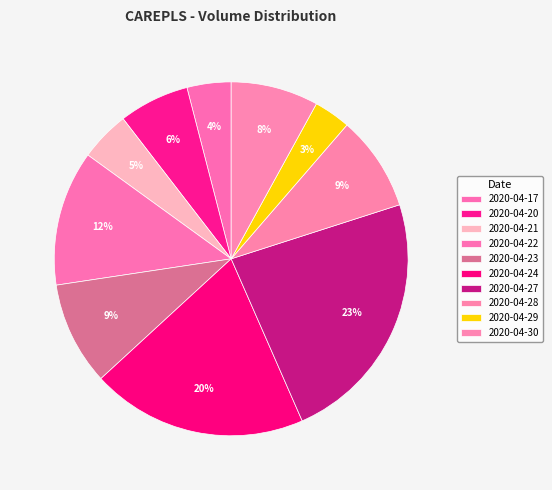

Which category has the smallest portion of the pie?

2020-04-29